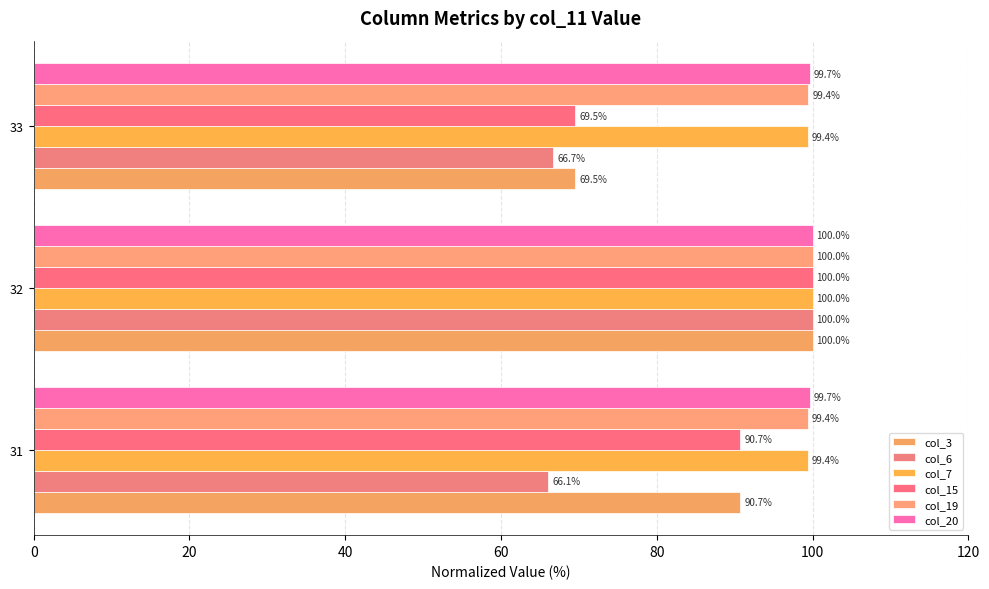

Reading left to right, transcribe all the data shown in this chart.

col_3: 90.7	100.0	69.5
col_6: 66.1	100.0	66.7
col_7: 99.4	100.0	99.4
col_15: 90.7	100.0	69.5
col_19: 99.4	100.0	99.4
col_20: 99.7	100.0	99.7